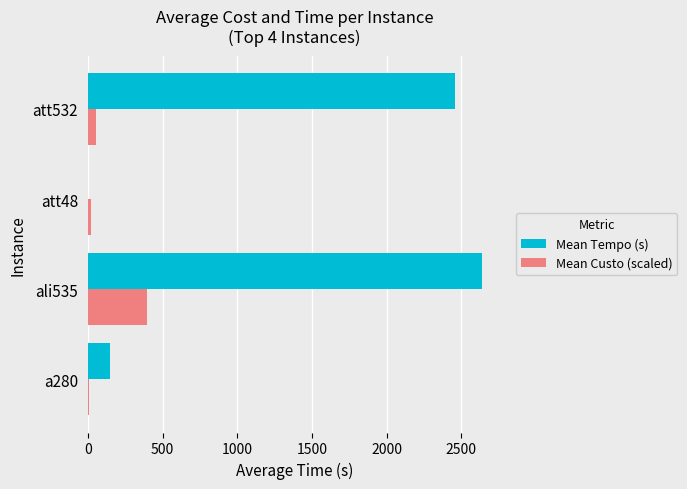

Which series changed the most between att48 and att532?

Mean Tempo (s)